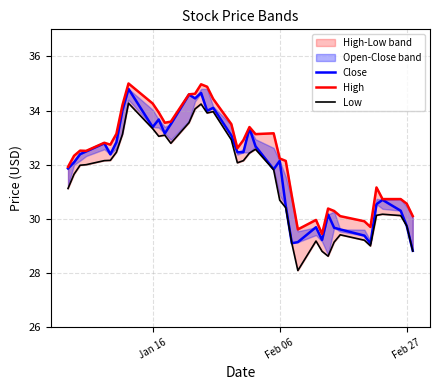

How many interior local peaks does the High series have?

9